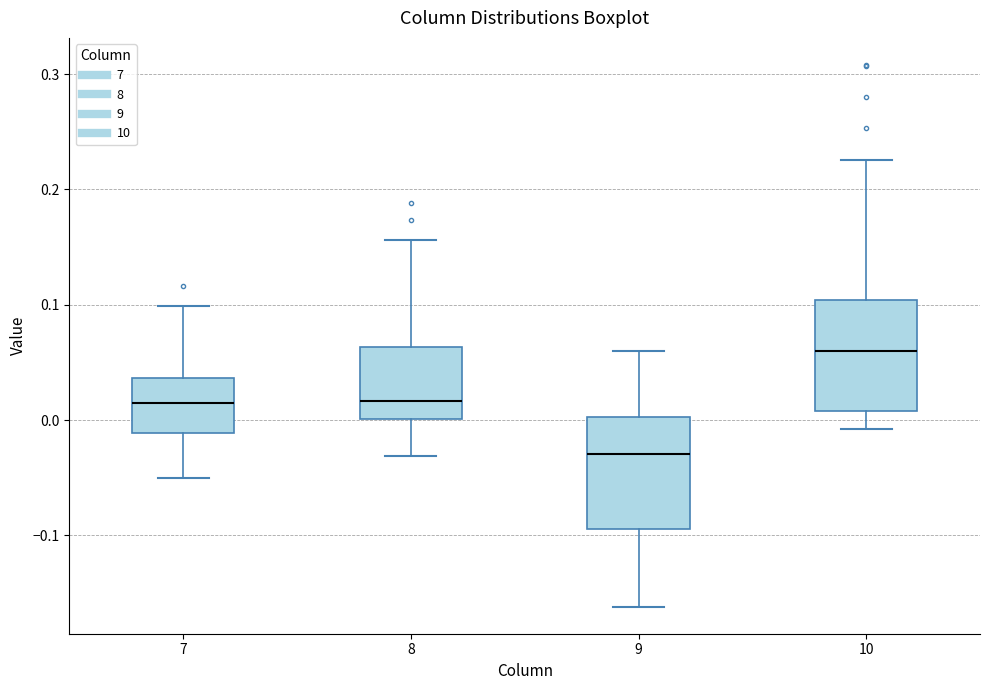

Reading left to right, read every box against the y-axis: the position of its median line, the range the box covers, and the ends of its whiskers. The values are not printed on the chart, so give them approximately, as read against the axis.

7: median 0.01, box -0.01 to 0.04, whiskers -0.05 to 0.10
8: median 0.02, box 0.00 to 0.06, whiskers -0.03 to 0.16
9: median -0.03, box -0.09 to 0.00, whiskers -0.16 to 0.06
10: median 0.06, box 0.01 to 0.10, whiskers -0.01 to 0.23